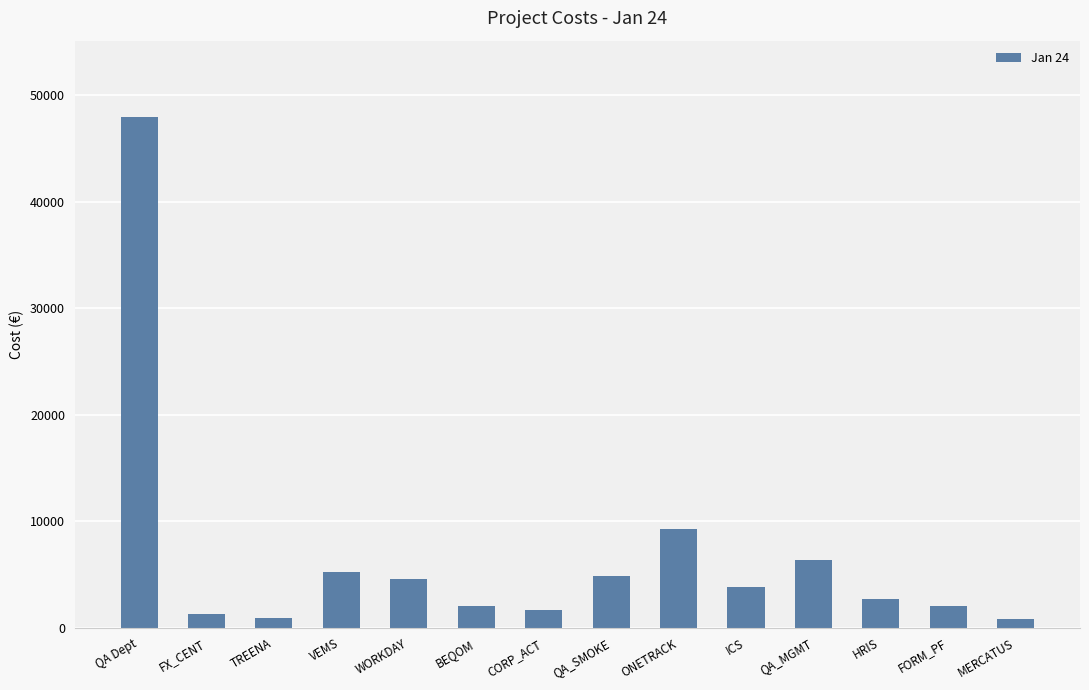

At which label does the data first exceed 3855?

QA Dept